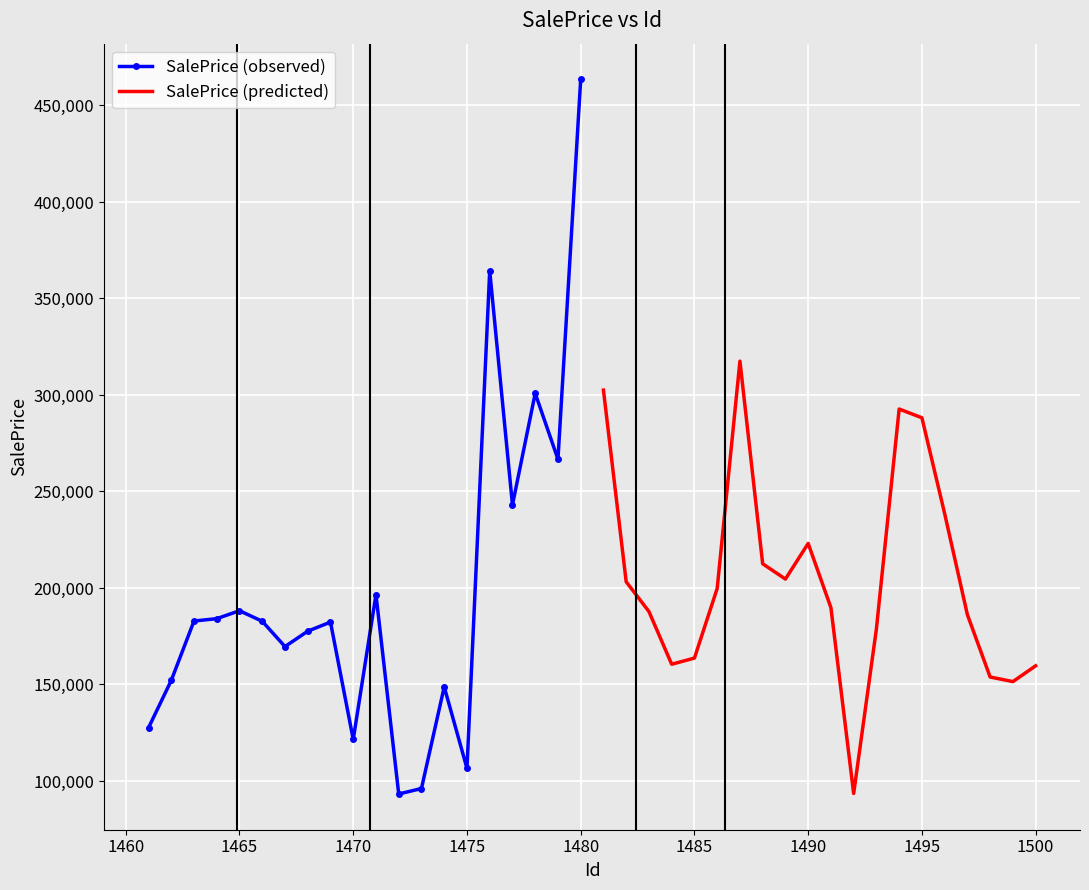

Which series has the largest range (max minus min)?

SalePrice (observed)